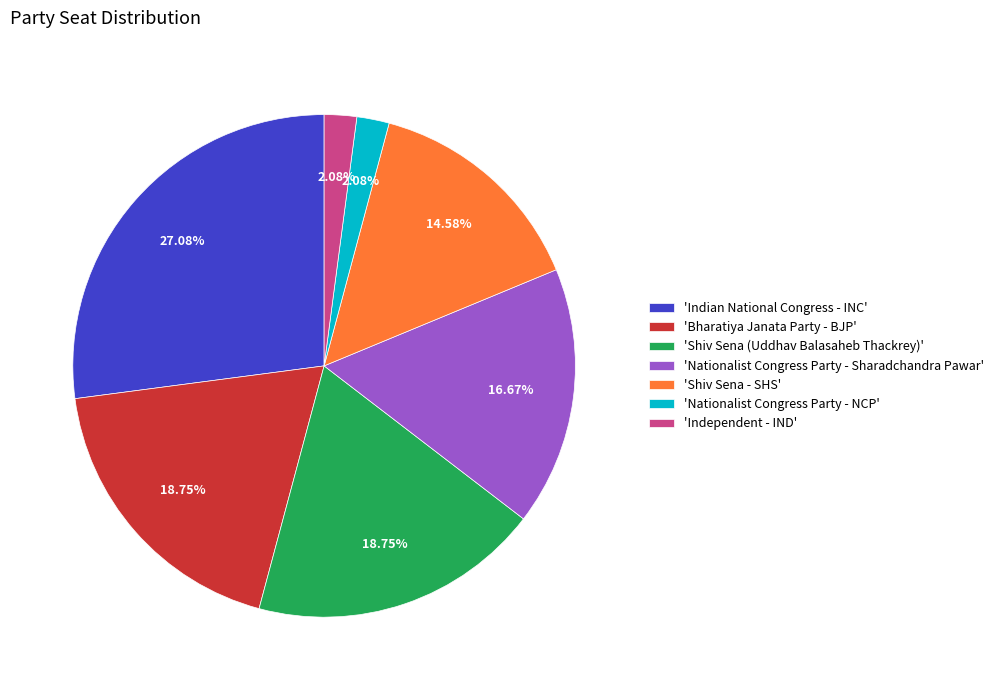

Do 'Independent - IND' and 'Bharatiya Janata Party - BJP' together represent more than half of the pie?

No